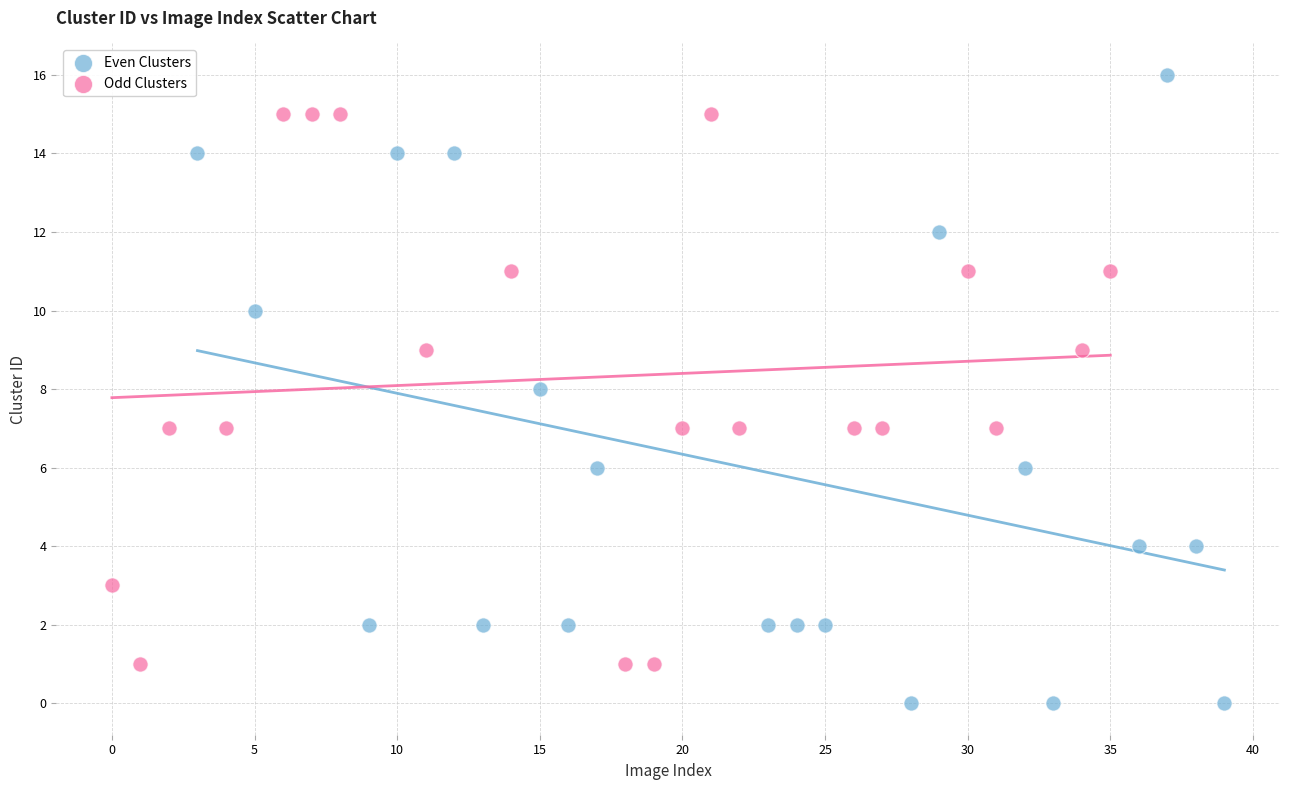

Which series has the largest Y range (max minus min)?

Even Clusters